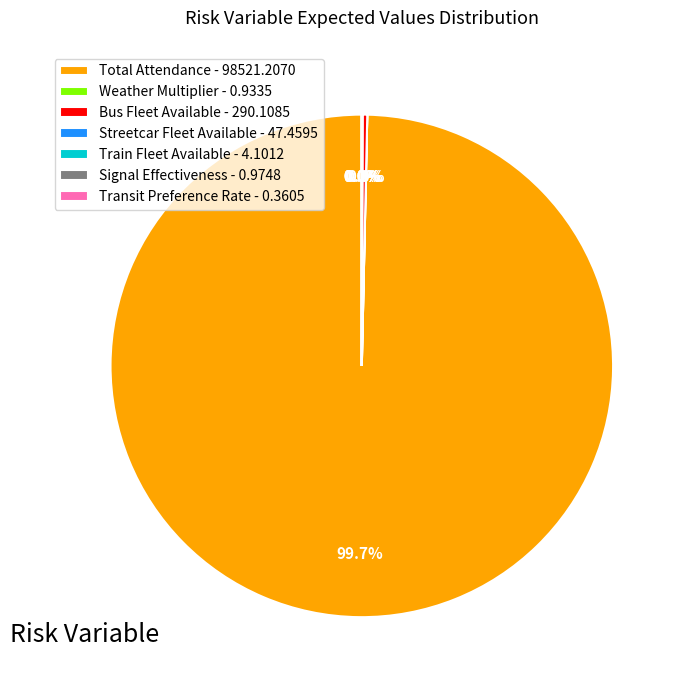

To the nearest percent, what is the difference between the largest and smallest slice percentages?

100%